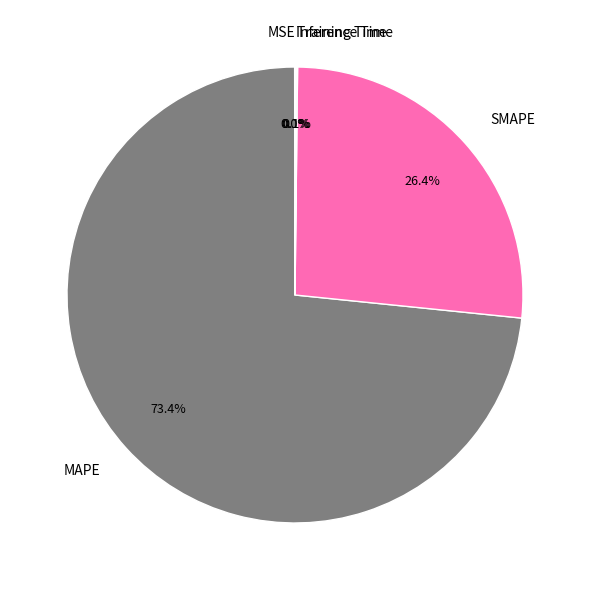

Which category accounts for the majority?

MAPE